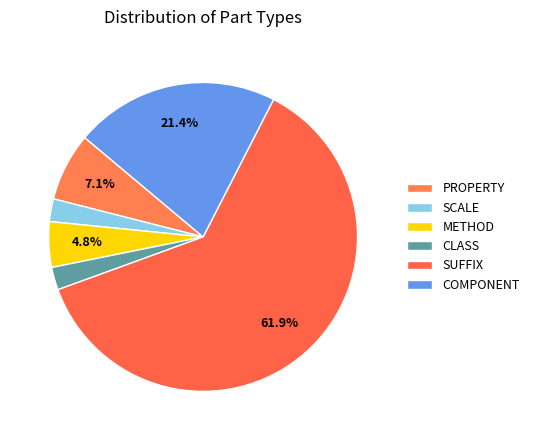

Which category has the biggest portion of the pie?

SUFFIX